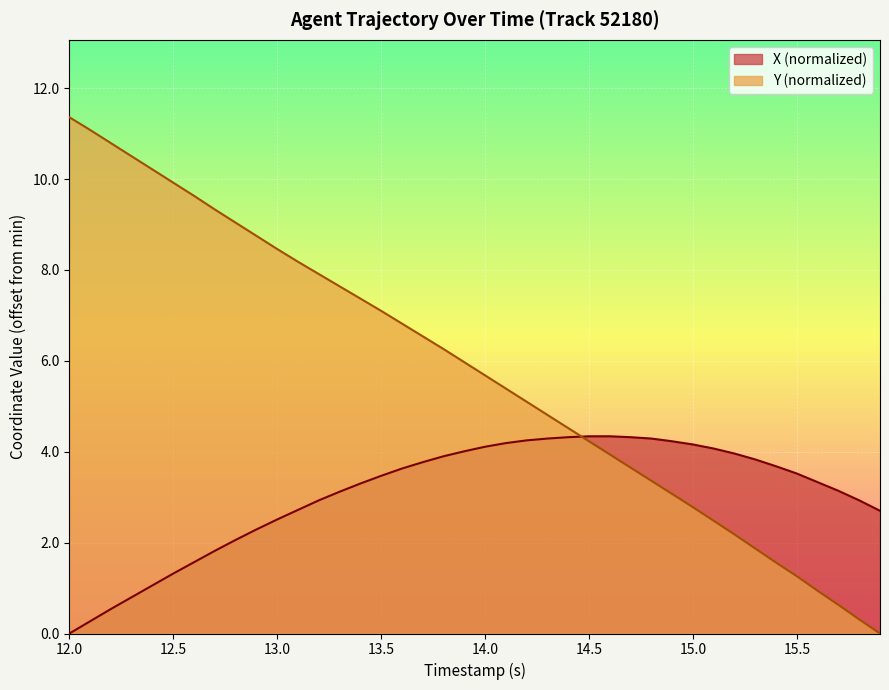

At which category does the chart reach its minimum across all series?

12.0